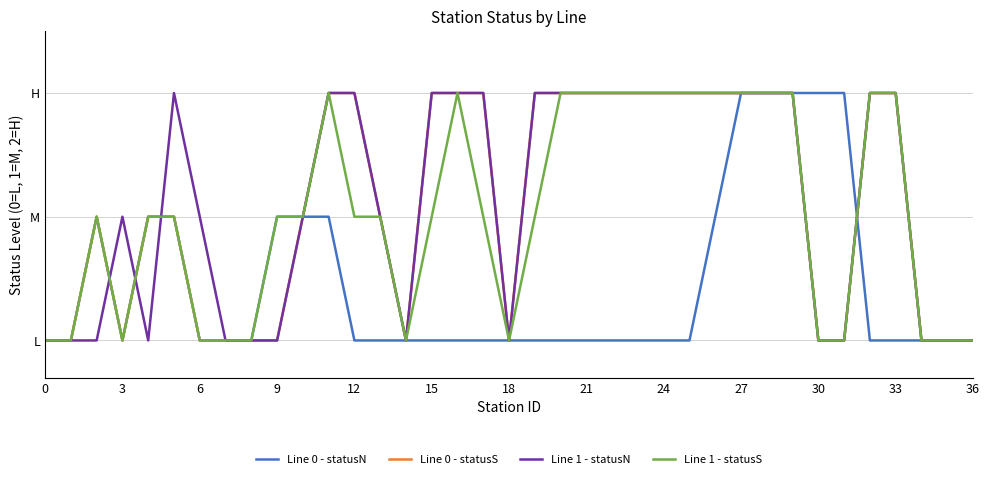

Does the chart display data point markers on the line(s)?

No